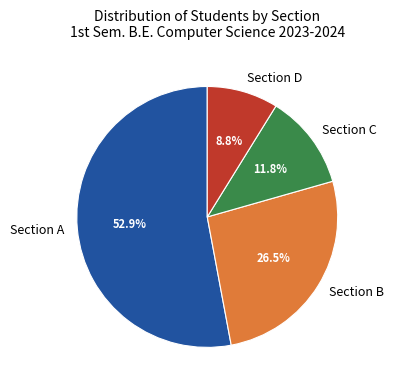

Approximately how many times larger is the value at Section A compared to Section C?

4.5